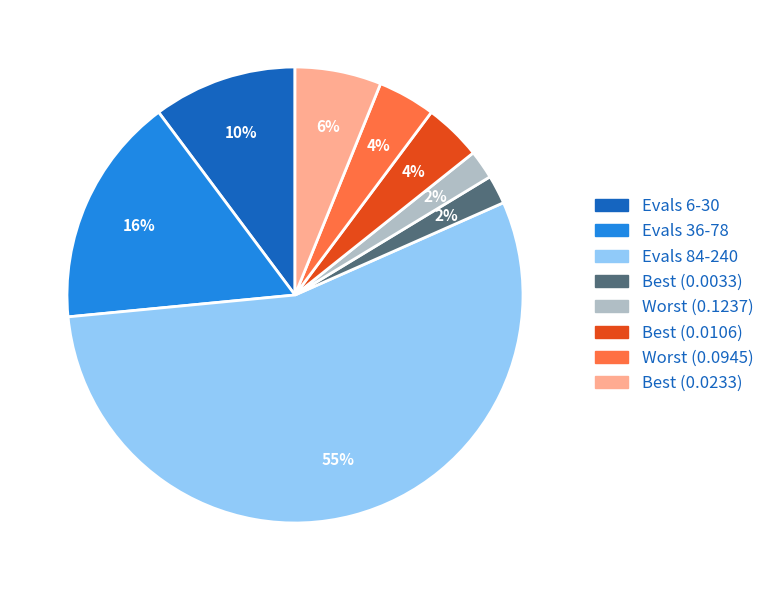

Is there any slice that represents more than half of the pie?

Yes